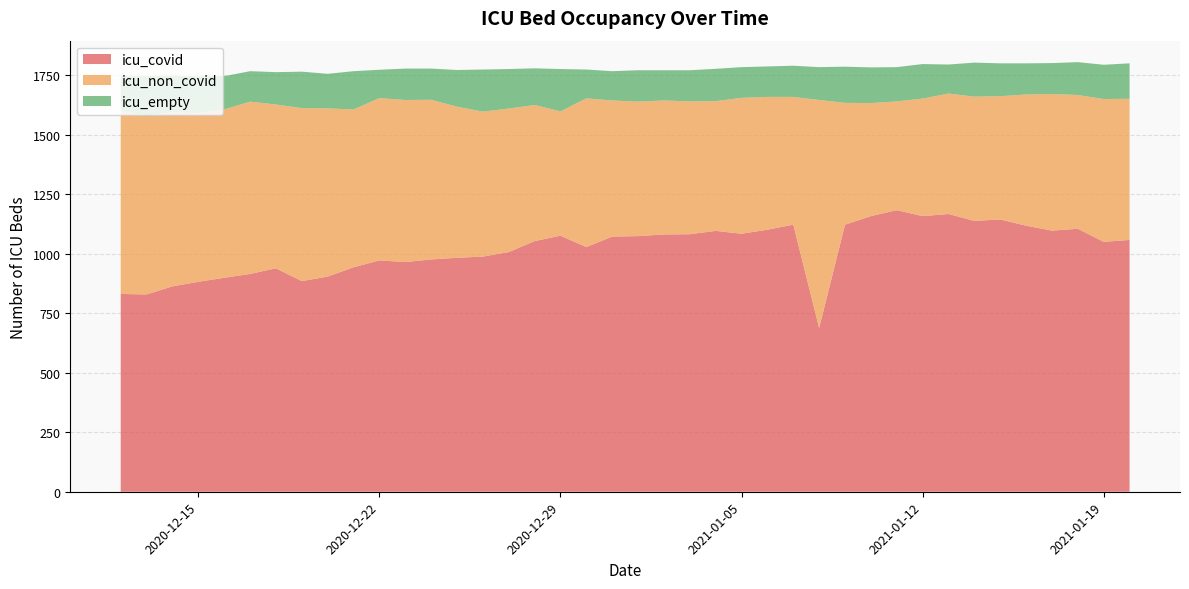

What is the maximum value for icu_covid?

1183